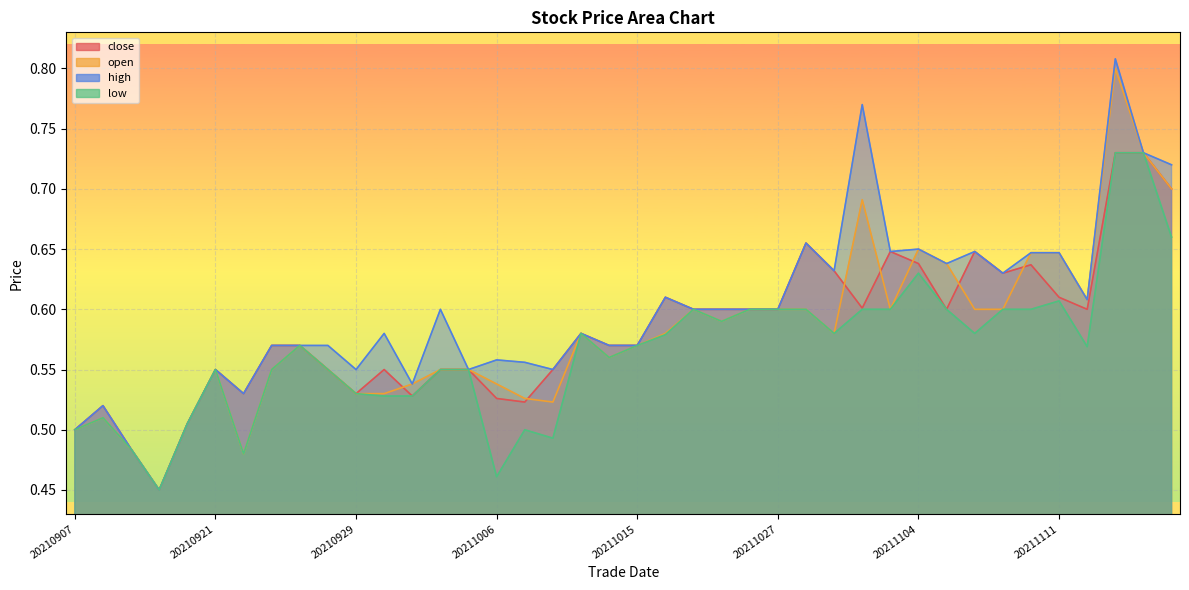

True or false: high has a value of 0.8 at 20211115.

True